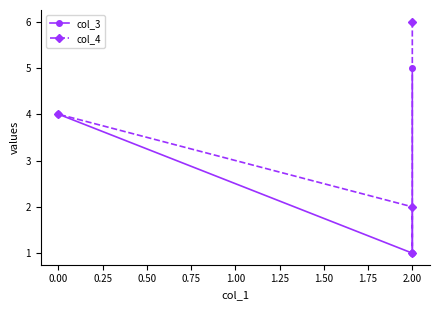

In col_4, how many points are lower than both neighbors (excluding endpoints)?

1